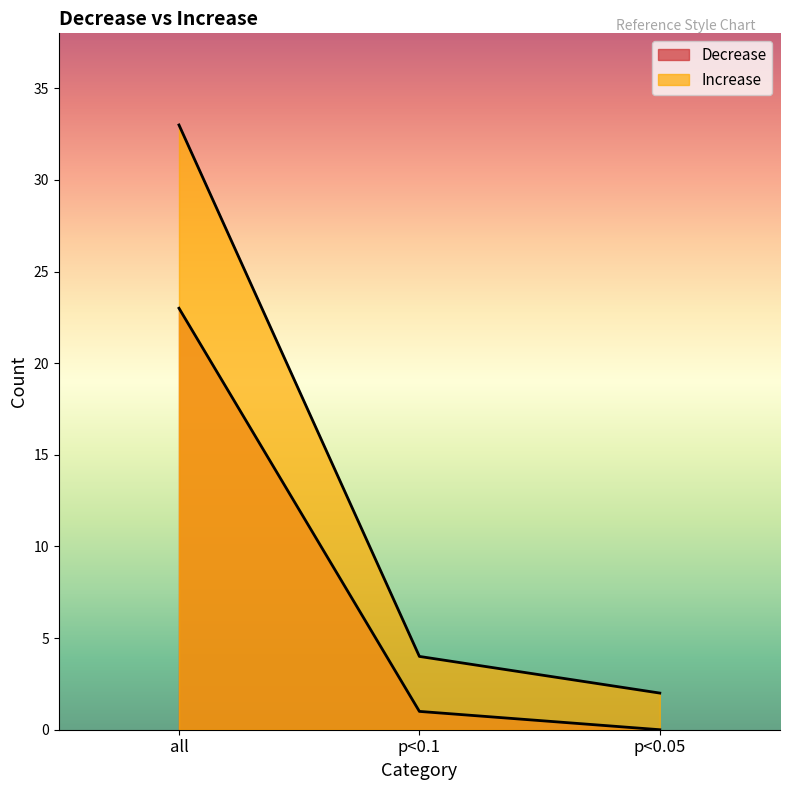

At which category does the chart reach its peak across all series?

all